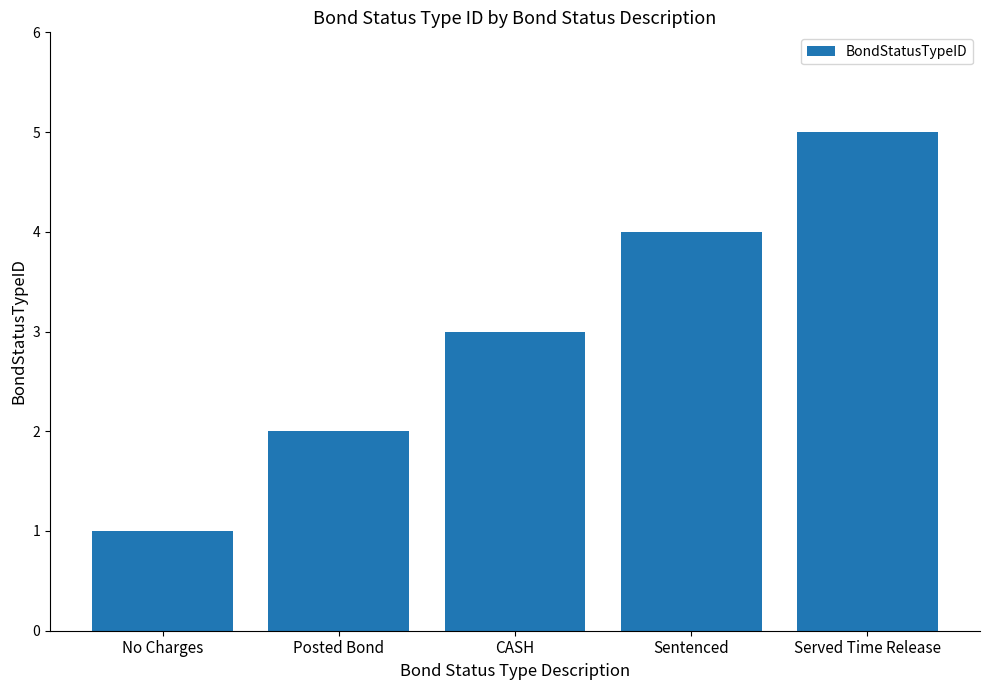

Rank the categories by value from lowest to highest.

No Charges, Posted Bond, CASH, Sentenced, Served Time Release